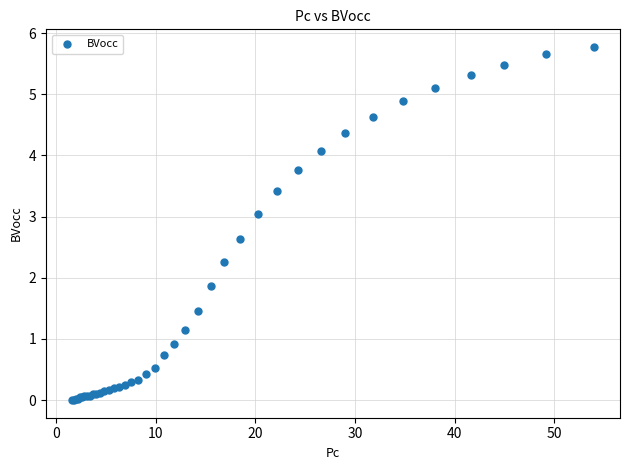

What Y value in the scatter plot is closest to 2?

1.9